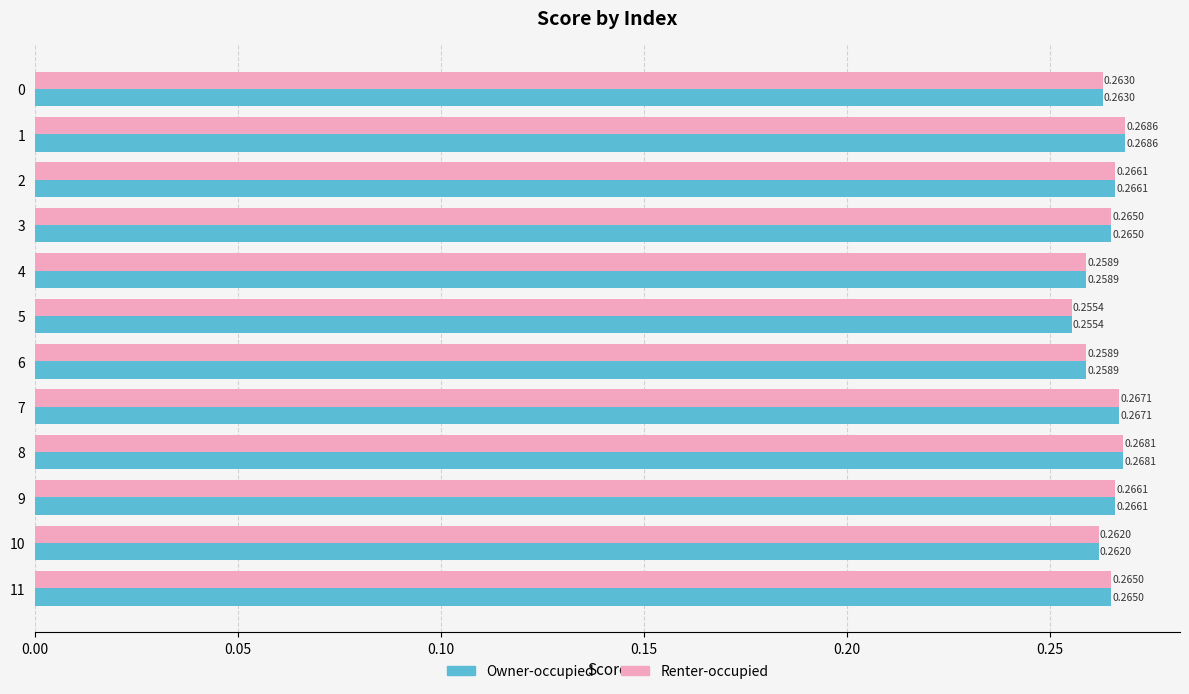

What is the sum of all Renter-occupied values?

3.2